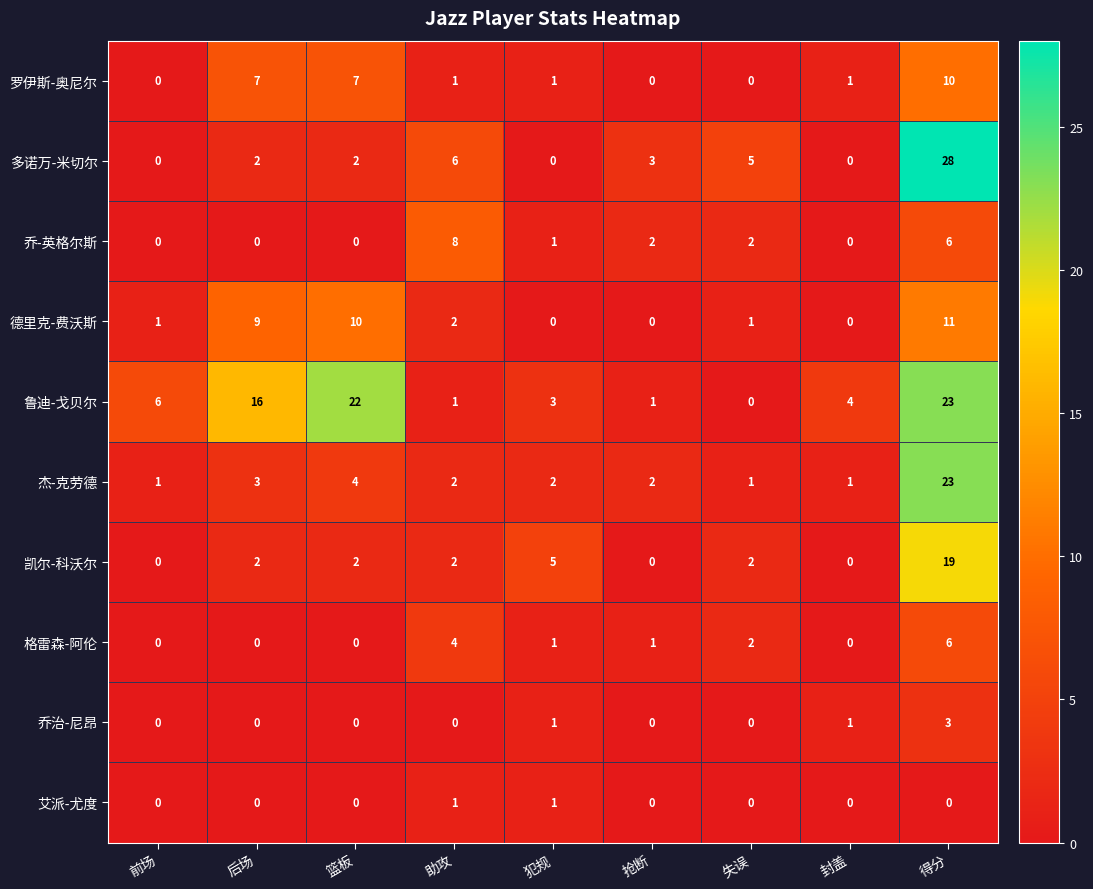

How many data points does each series have?

9